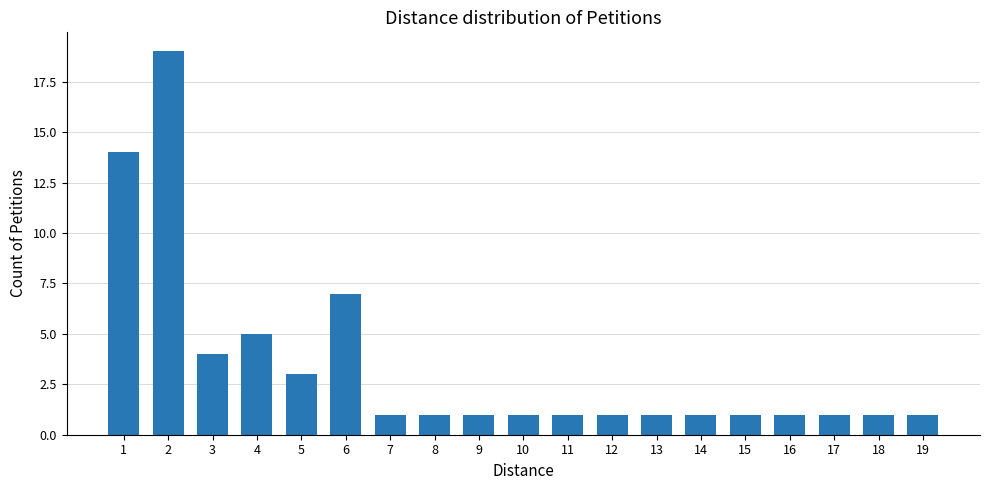

True or false: the data shows 0 at 19.

False